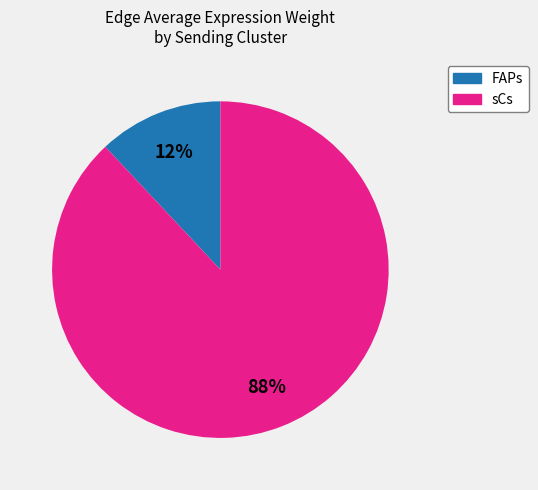

Rank the categories by value from lowest to highest.

FAPs, sCs